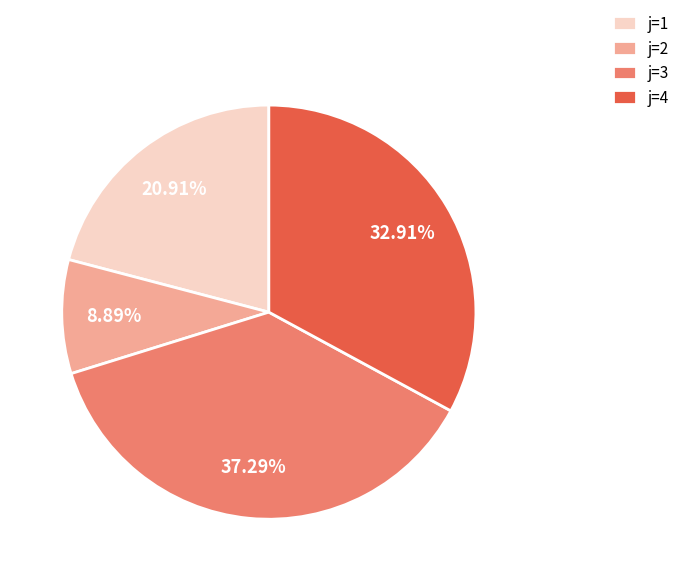

Is the sum of j=1 and j=4 greater than half?

Yes